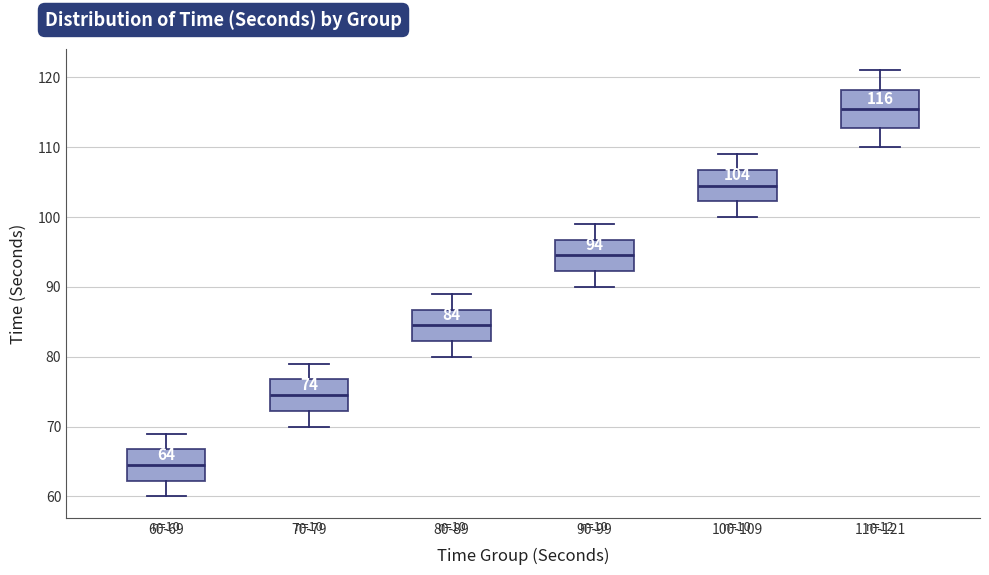

Which box has the highest median line?

110-121